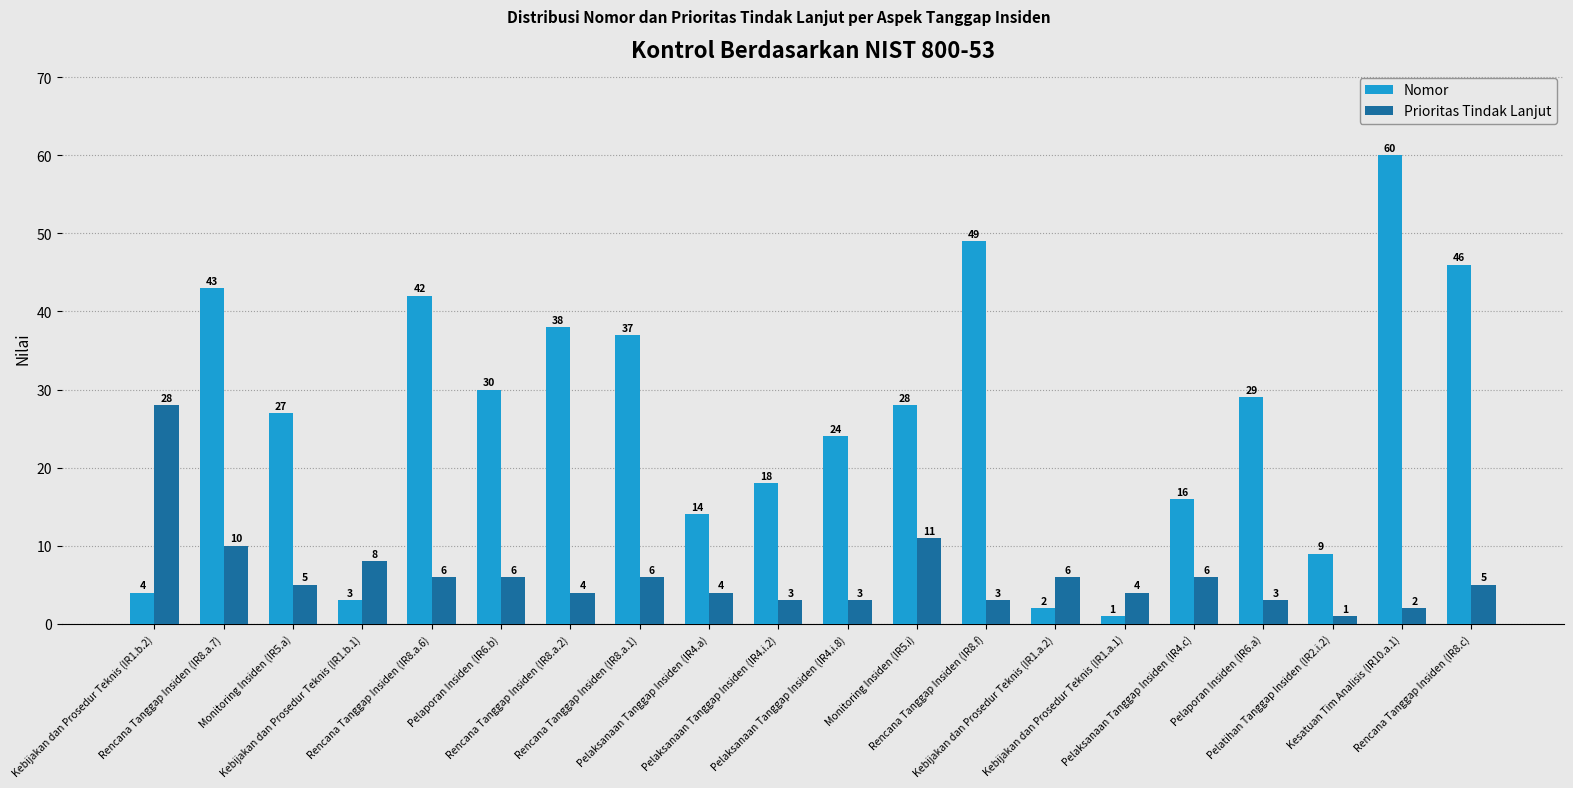

List the labels in order of Nomor value, largest first.

Kesatuan Tim Analisis (IR10.a.1), Rencana Tanggap Insiden (IR8.f), Rencana Tanggap Insiden (IR8.c), Rencana Tanggap Insiden (IR8.a.7), Rencana Tanggap Insiden (IR8.a.6), Rencana Tanggap Insiden (IR8.a.2), Rencana Tanggap Insiden (IR8.a.1), Pelaporan Insiden (IR6.b), Pelaporan Insiden (IR6.a), Monitoring Insiden (IR5.i), Monitoring Insiden (IR5.a), Pelaksanaan Tanggap Insiden (IR4.i.8), Pelaksanaan Tanggap Insiden (IR4.i.2), Pelaksanaan Tanggap Insiden (IR4.c), Pelaksanaan Tanggap Insiden (IR4.a), Pelatihan Tanggap Insiden (IR2.i.2), Kebijakan dan Prosedur Teknis (IR1.b.2), Kebijakan dan Prosedur Teknis (IR1.b.1), Kebijakan dan Prosedur Teknis (IR1.a.2), Kebijakan dan Prosedur Teknis (IR1.a.1)